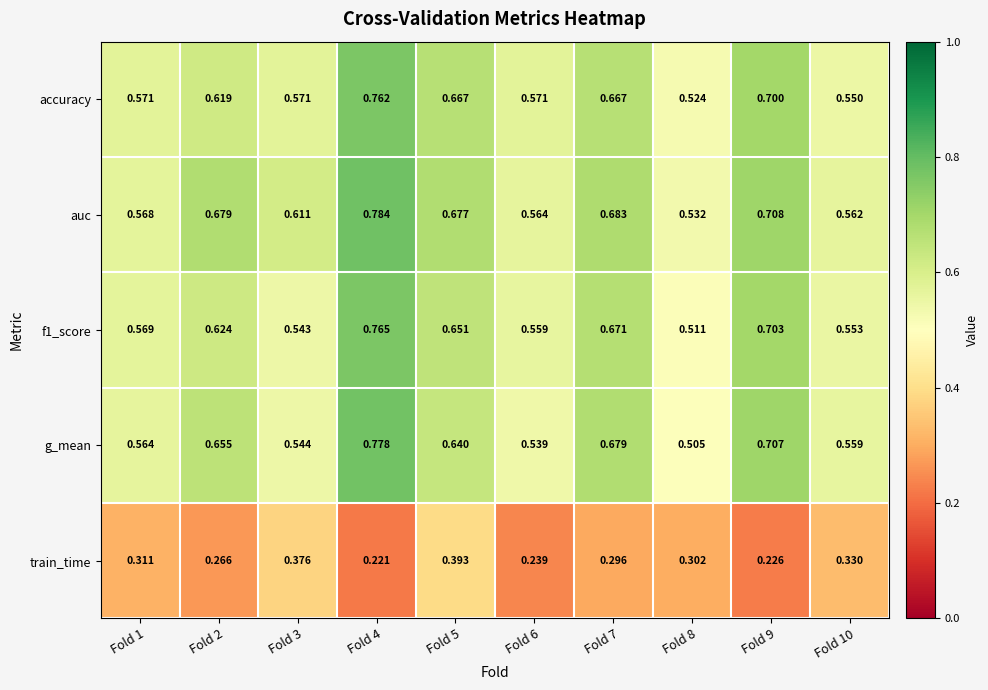

Which series has the largest total across all categories?

auc